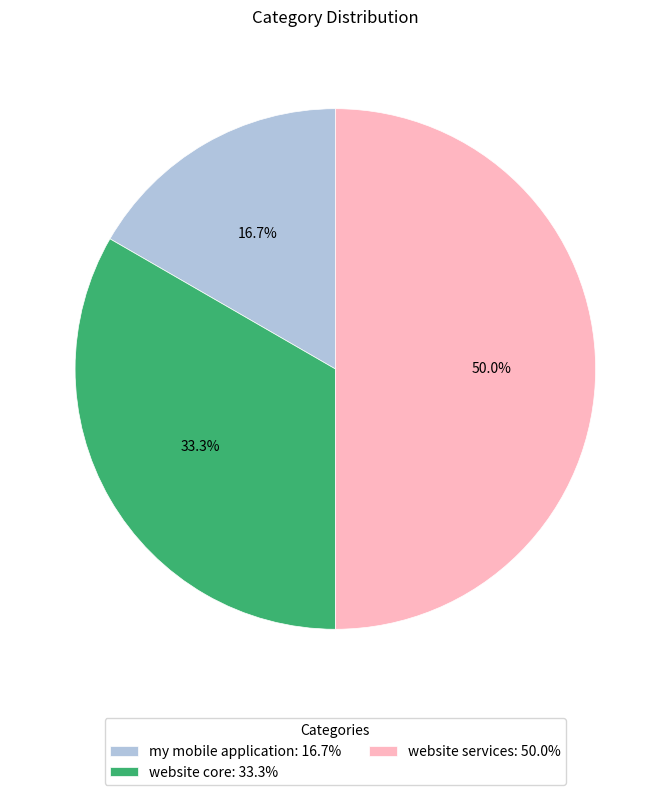

Combined, what portion of the pie is my mobile application and website core?

50.0%